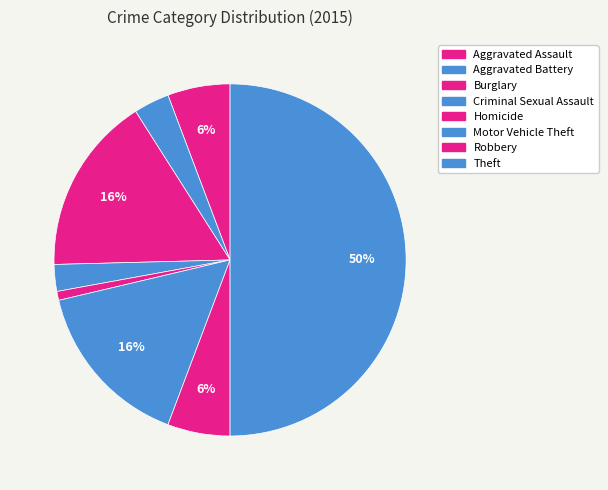

Does any single category account for the majority?

No